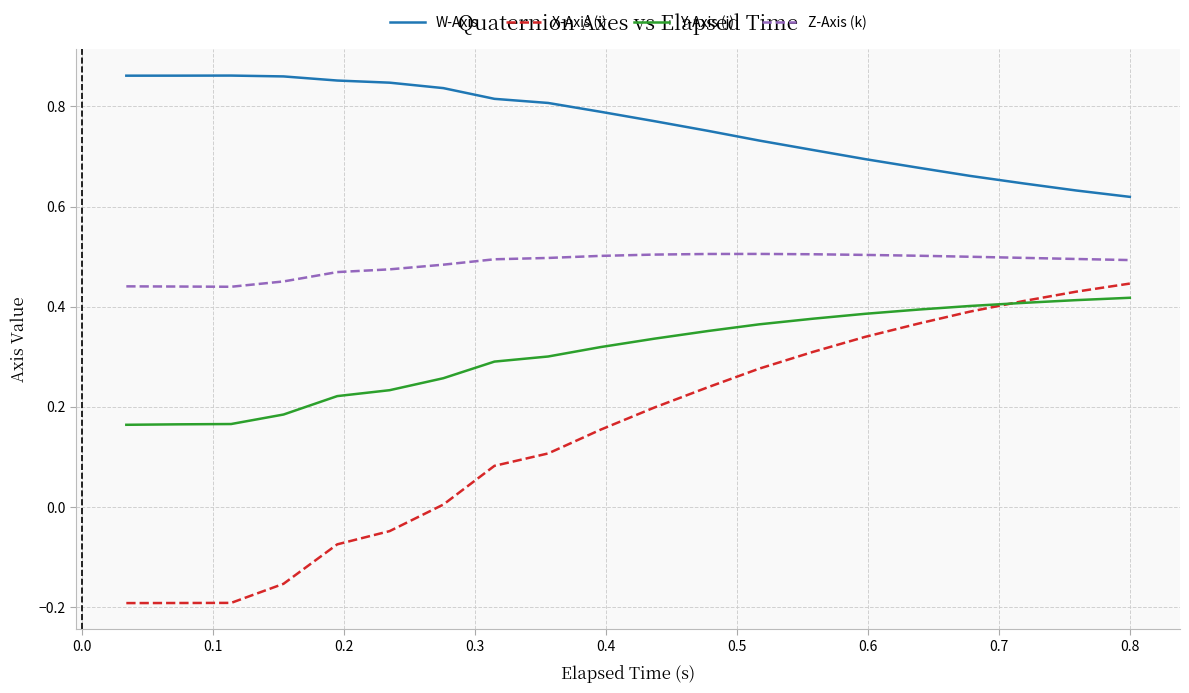

Which series has the largest total across all categories?

W-Axis